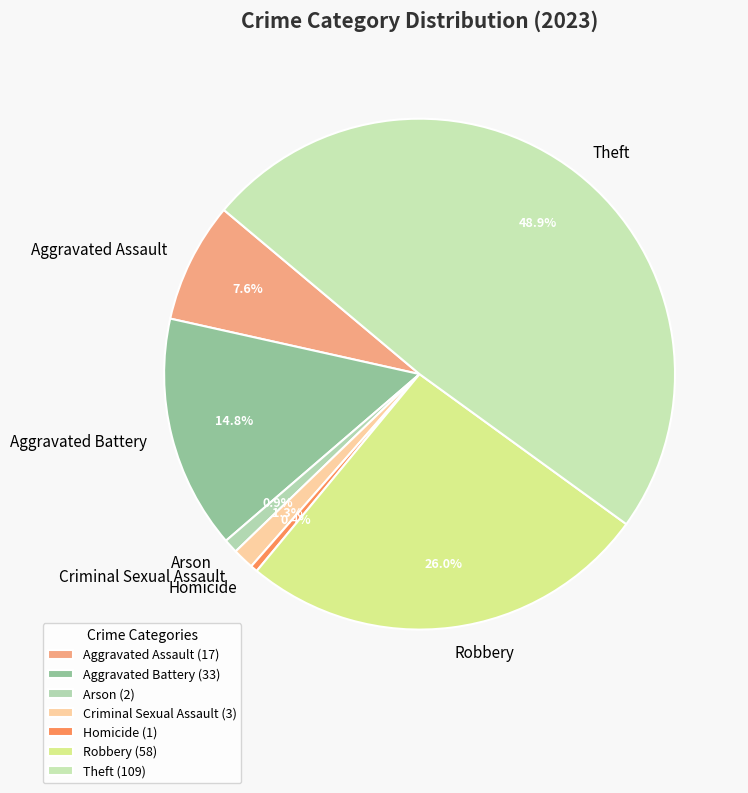

What is the total percentage of Aggravated Battery and Homicide?

15.2%